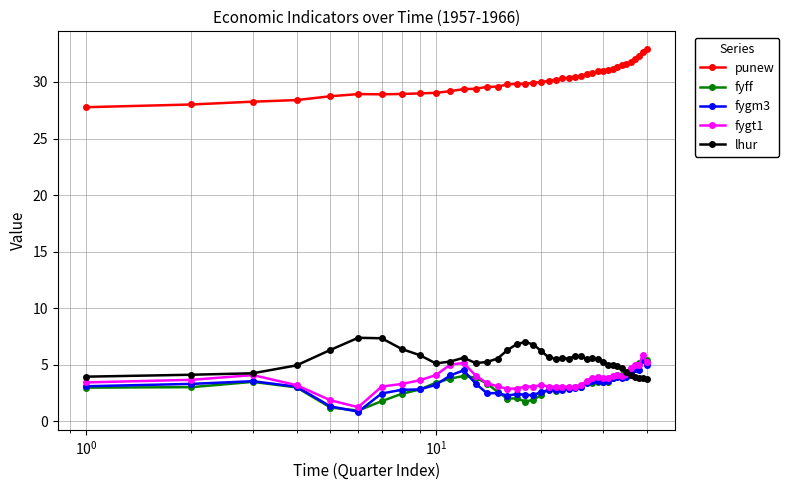

True or false: lhur has more than 2 interior local peaks.

True